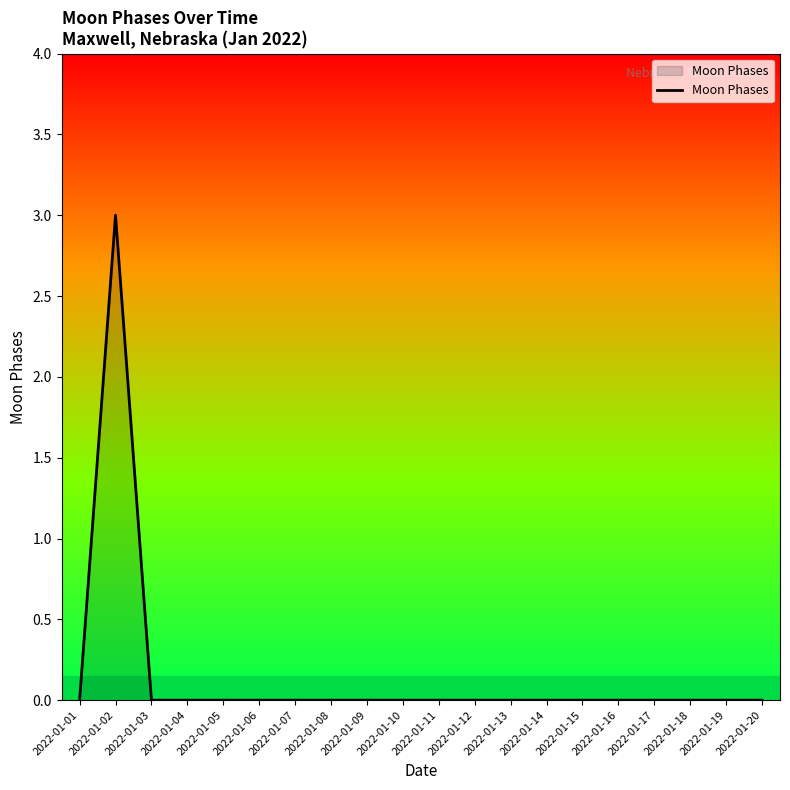

What is the greatest value displayed?

3